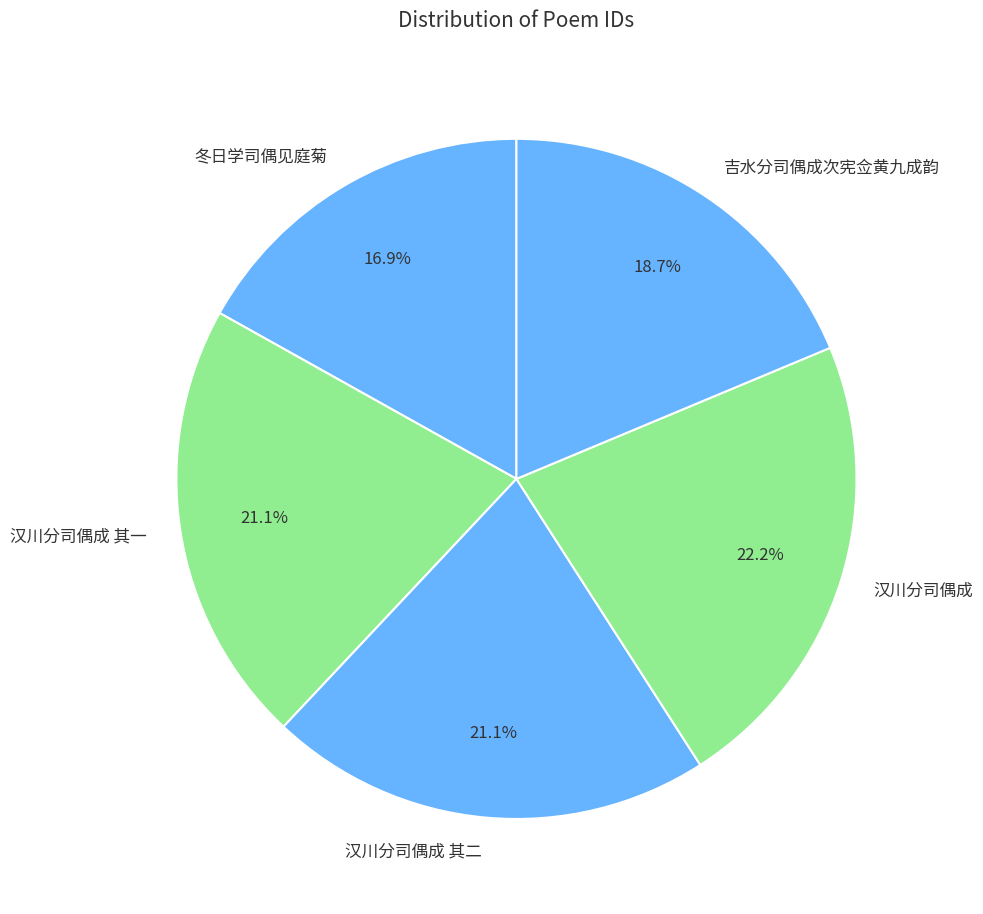

How many segments does this pie chart have?

5